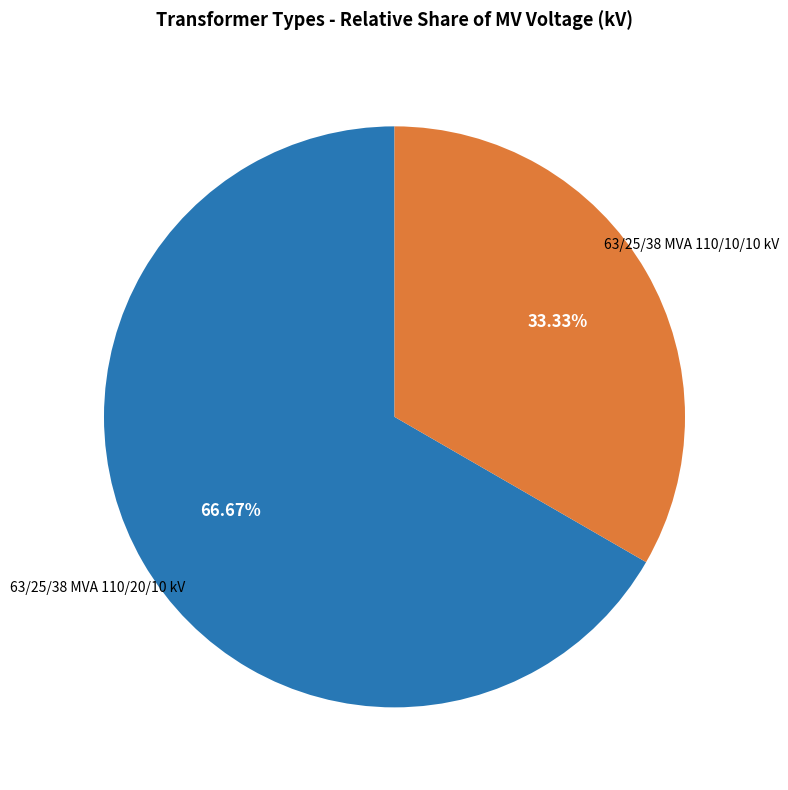

True or false: 63/25/38 MVA 110/20/10 kV accounts for 67% of the total.

True